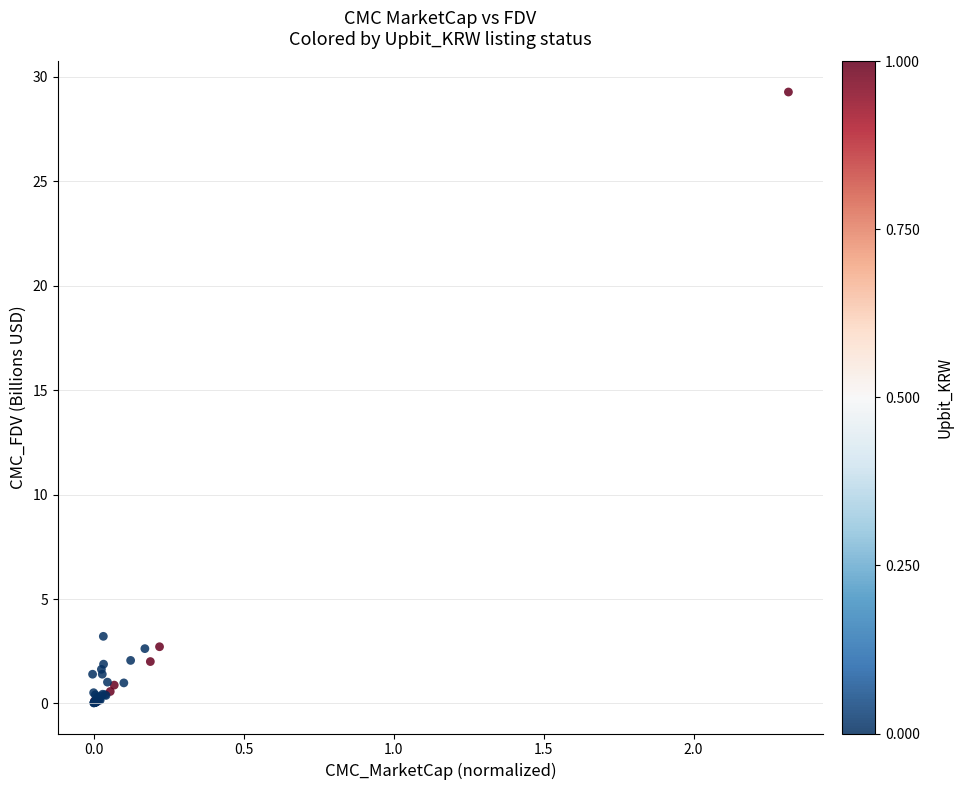

What Y value in the scatter plot is closest to 14?

3.2